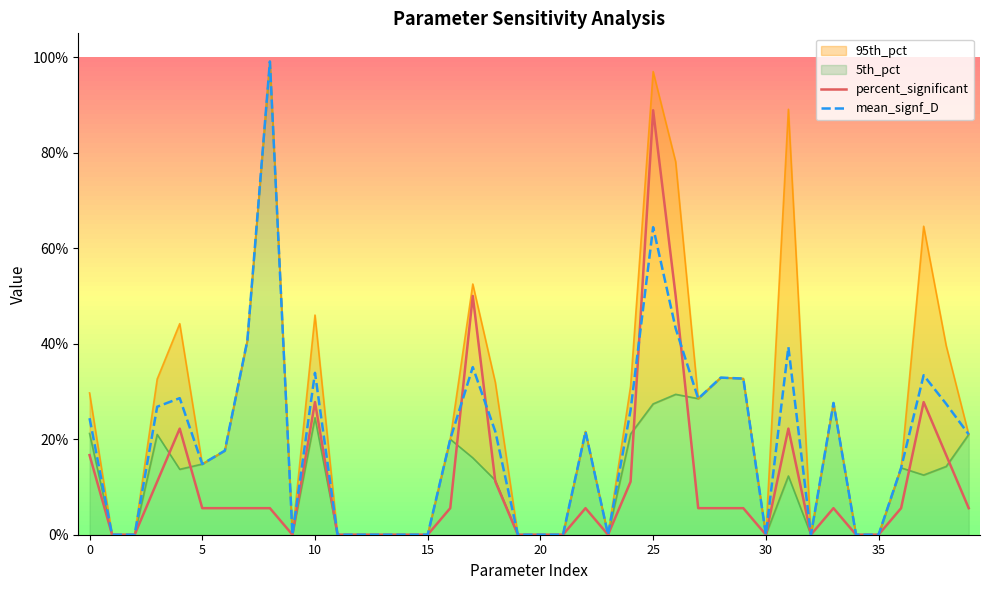

Is it true that percent_significant equals 0.1 at 27?

True